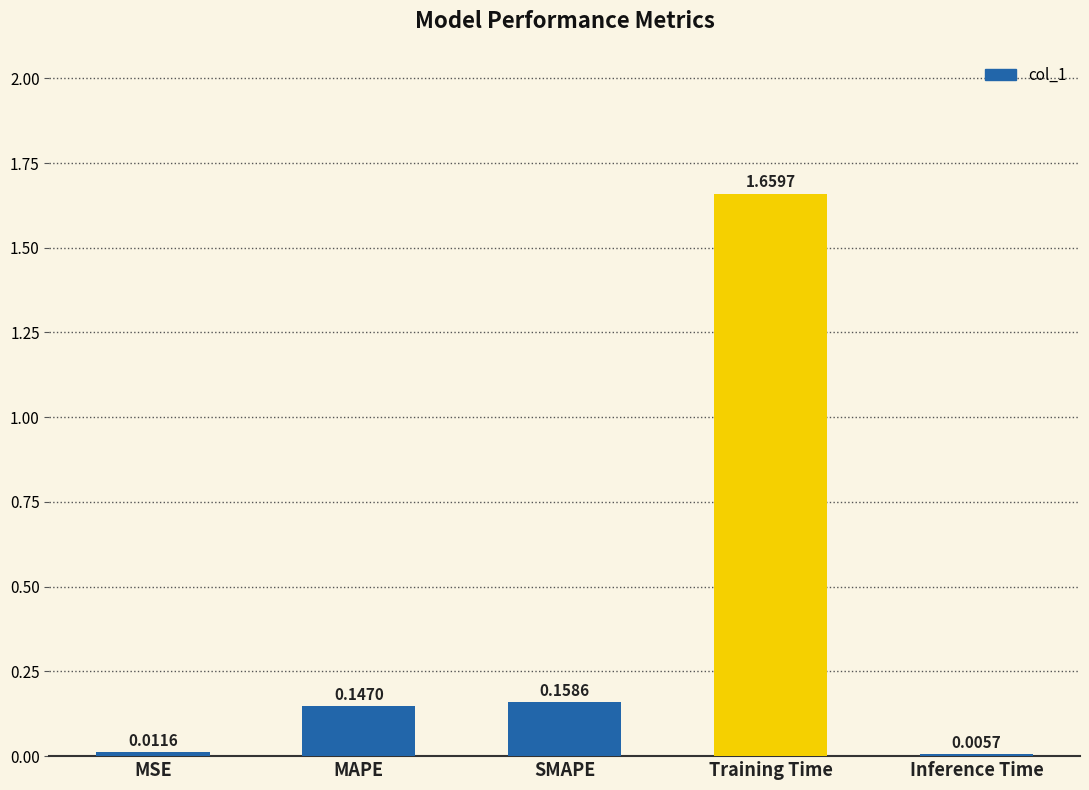

What is the change in value from MSE to Training Time?

+1.6